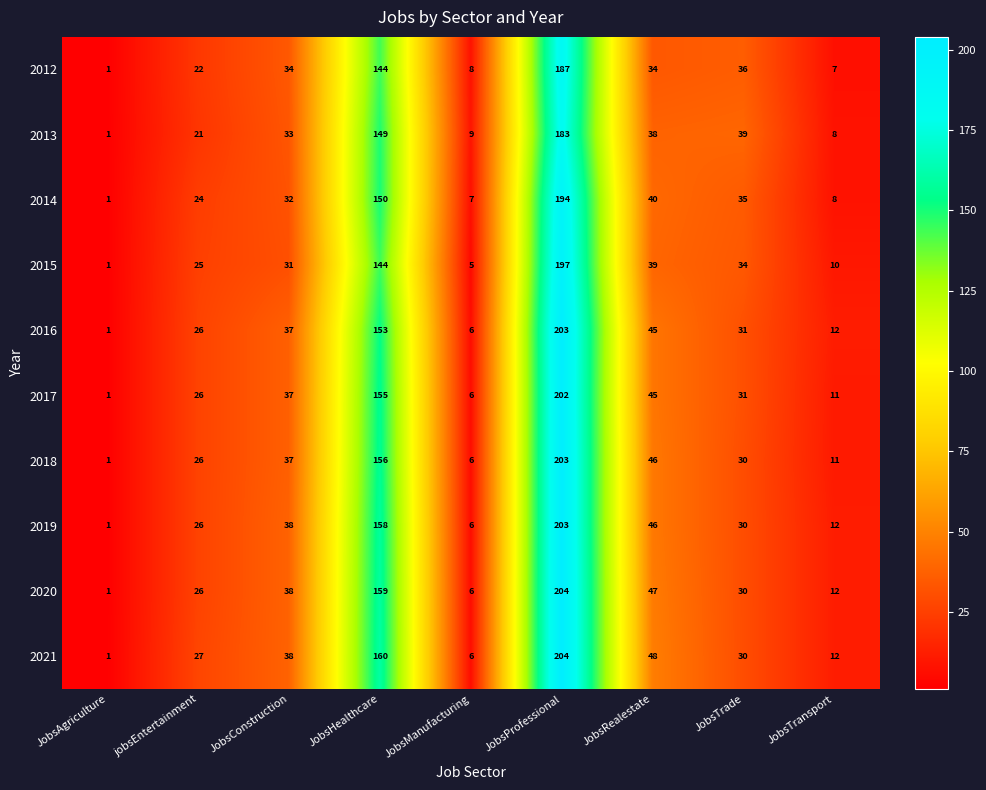

What is the difference between the maximum and second lowest values in the 2015 series?

192